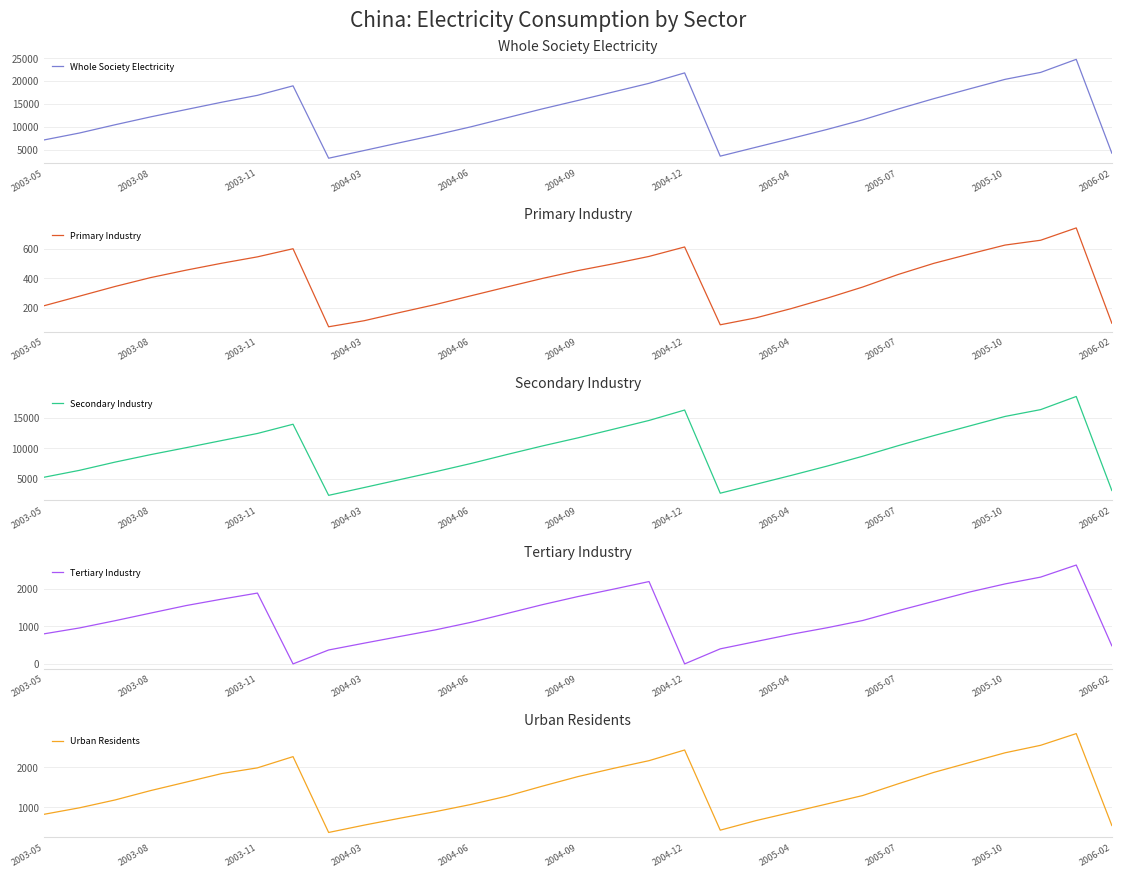

How many lines are shown in the chart?

5